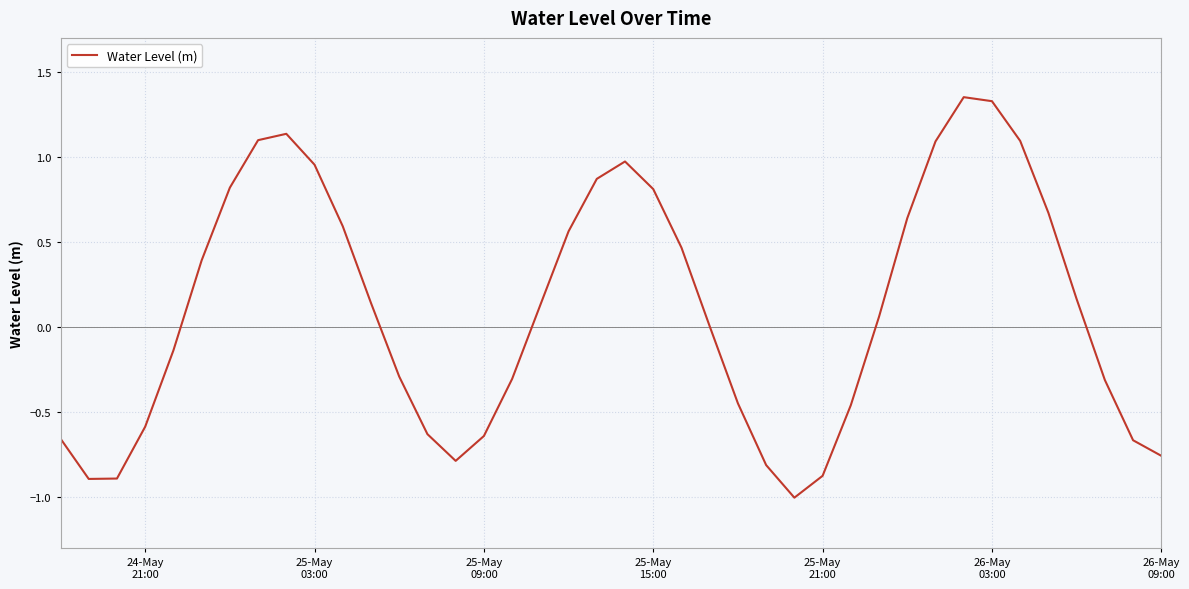

Does the chart have visible grid lines?

Yes